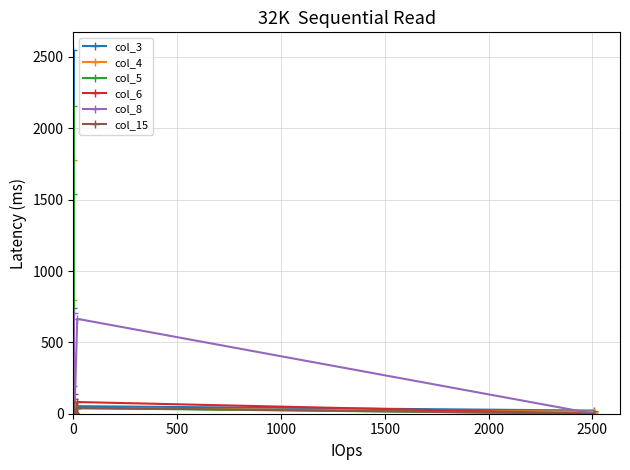

What is the greatest value displayed?

2545